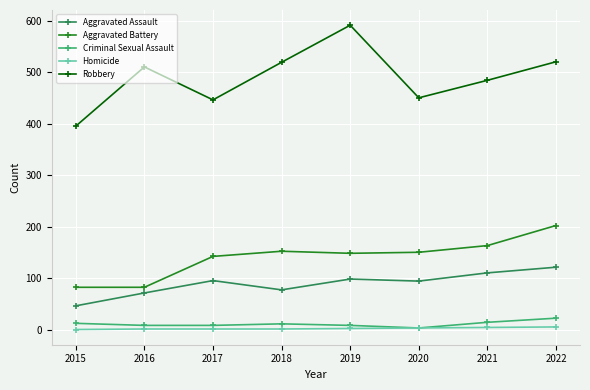

At 2022, list the series in order from smallest to largest.

Homicide, Criminal Sexual Assault, Aggravated Assault, Aggravated Battery, Robbery